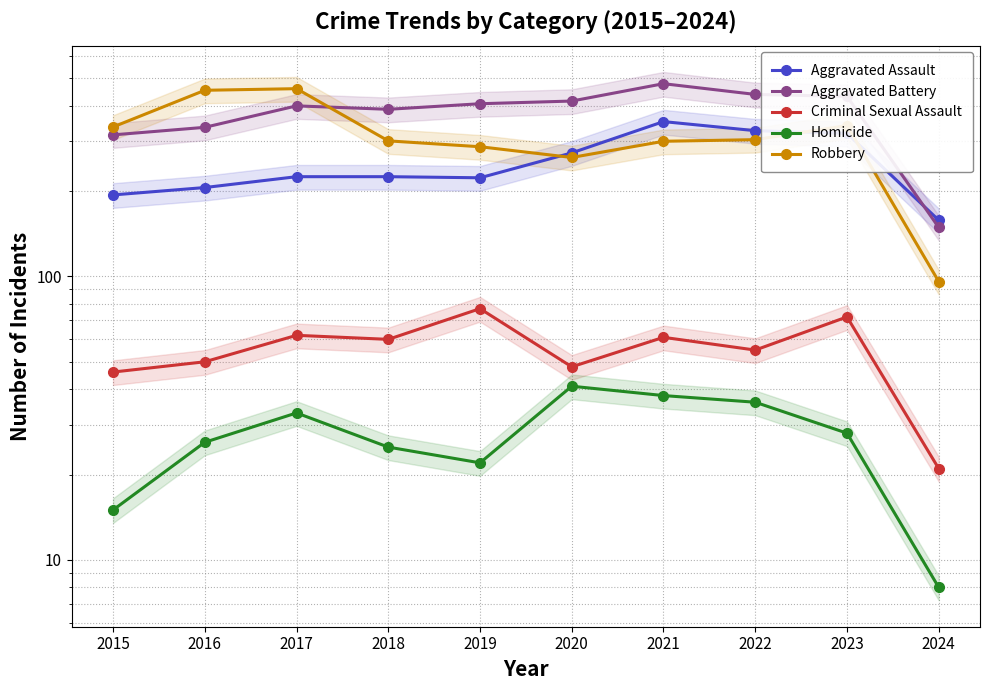

What is the difference between the maximum and minimum values in the Aggravated Assault series?

194